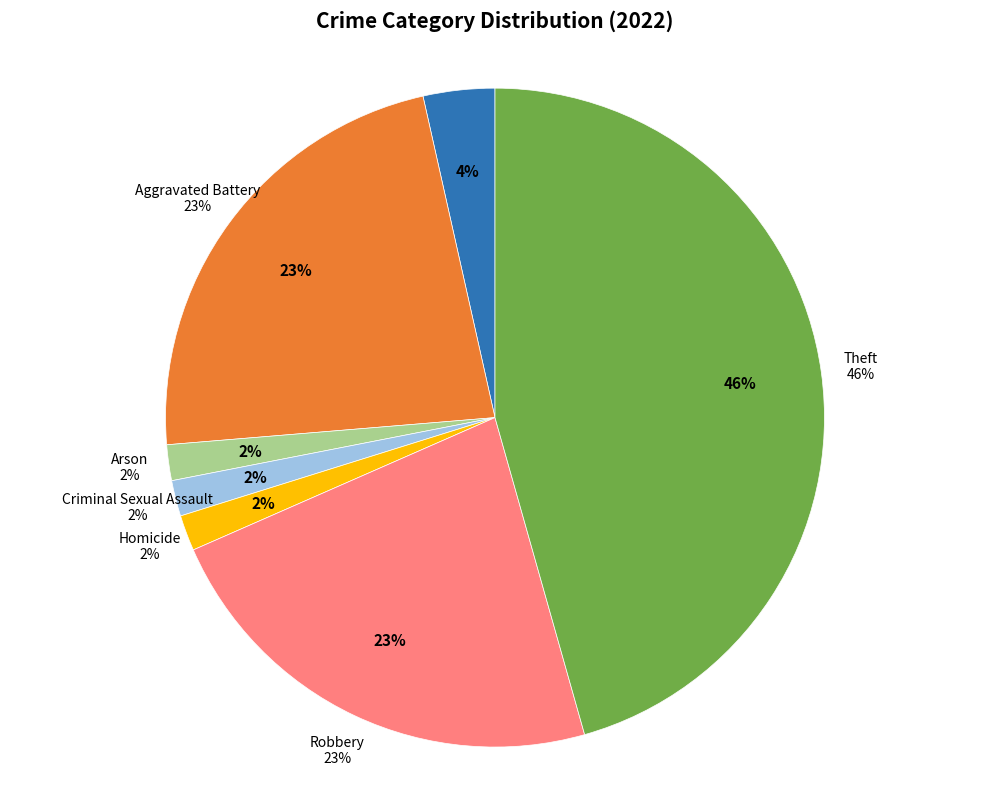

What percentage is the Robbery slice, to the nearest percent?

23%